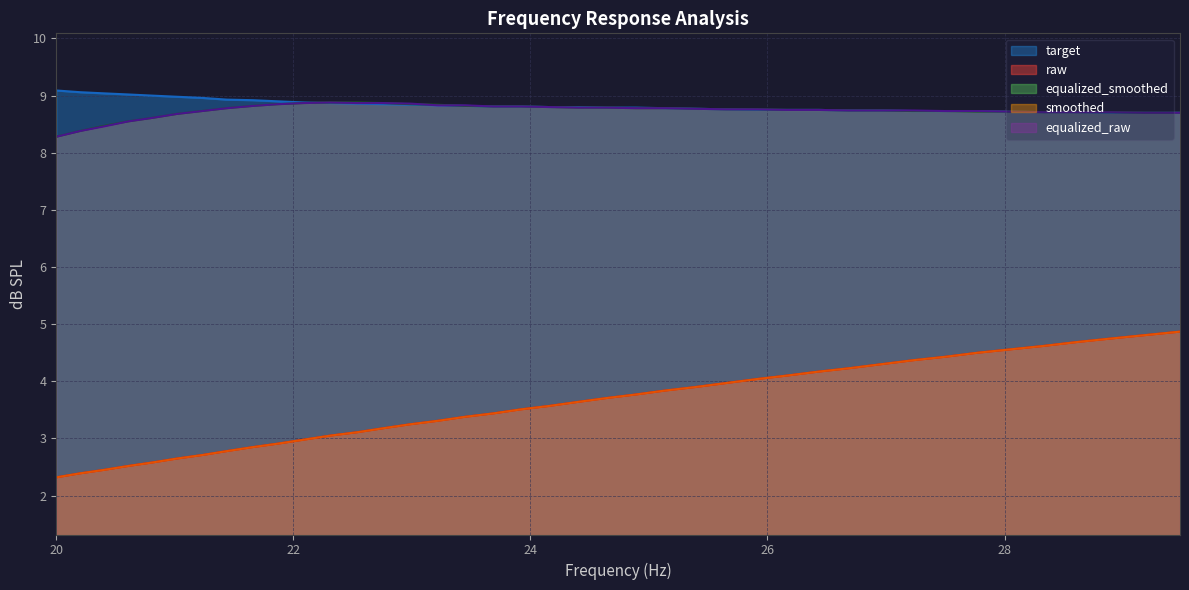

True or false: equalized_smoothed has more than 1 interior local peaks.

False